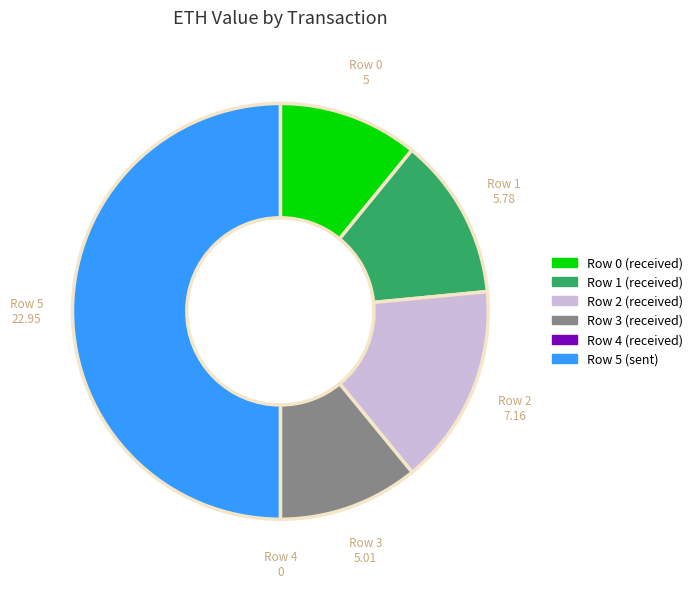

Which slice is the largest?

Row 5 (sent)